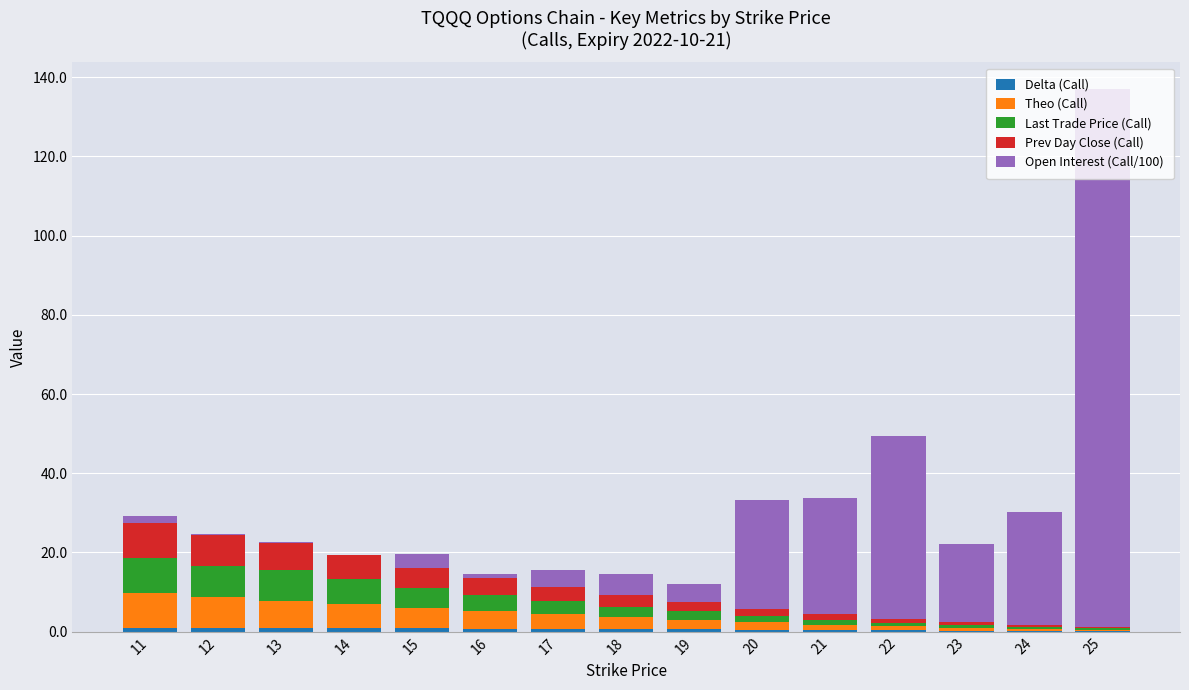

At which category is the sum across all series the highest?

25